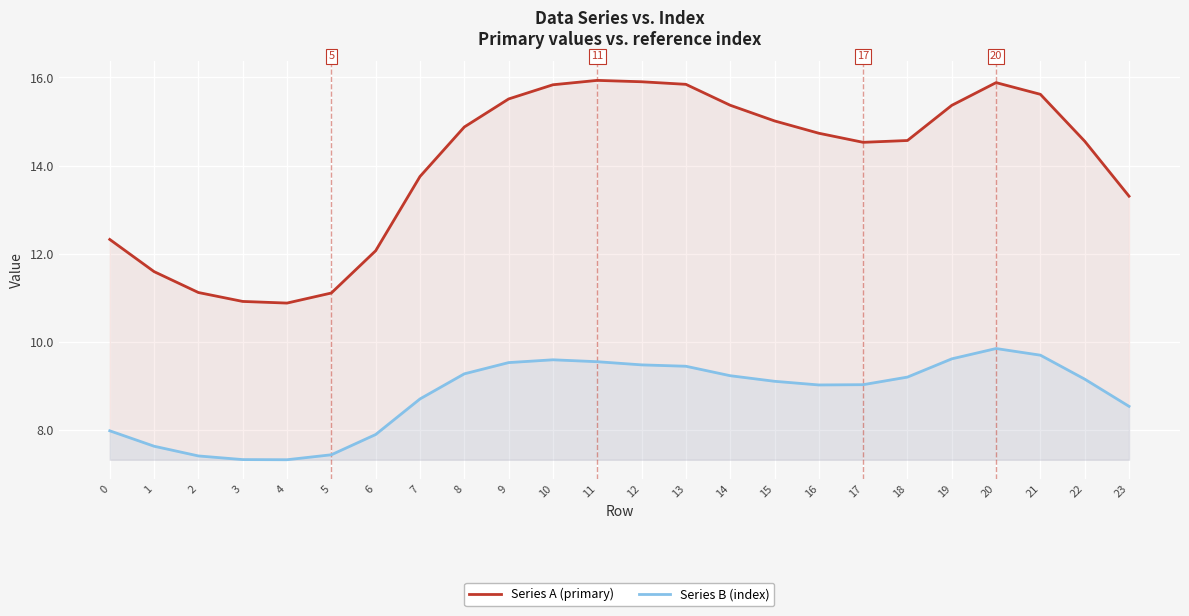

True or false: Series A (primary) and Series B (index) cross at least once.

False